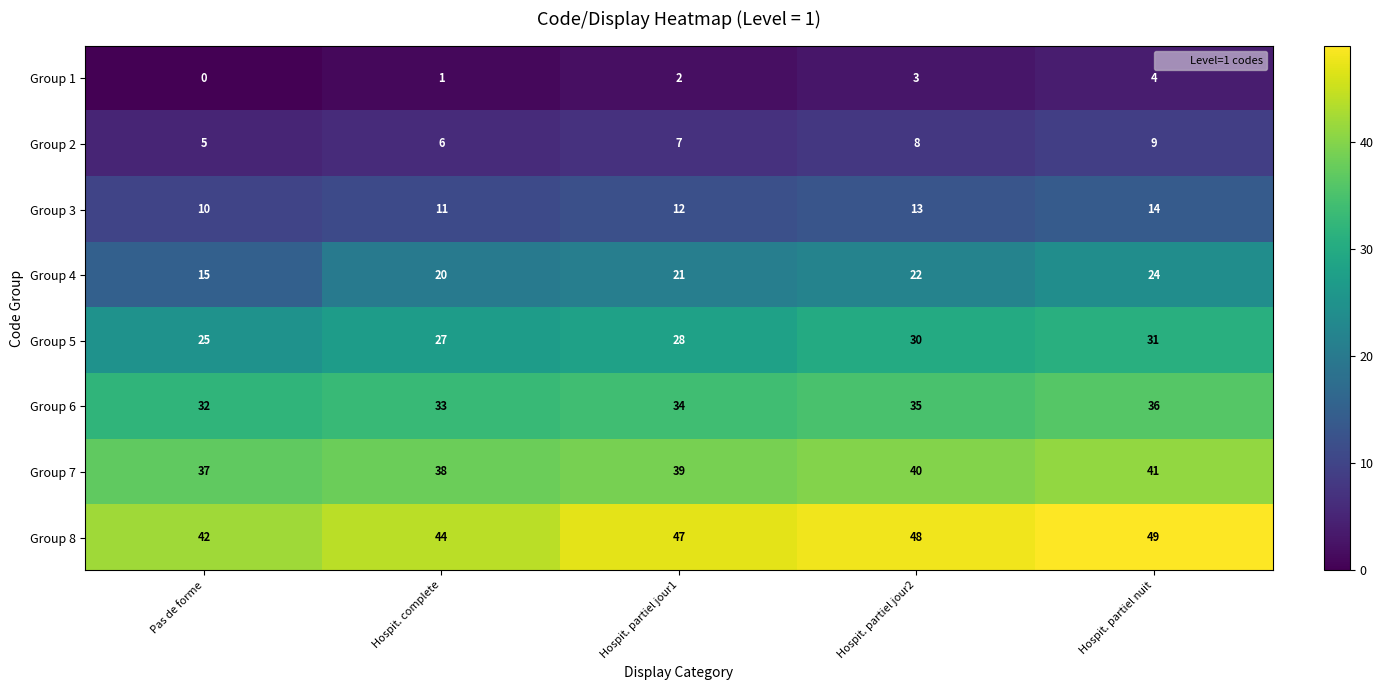

What is the difference between the maximum and minimum values in the Group 8 series?

7